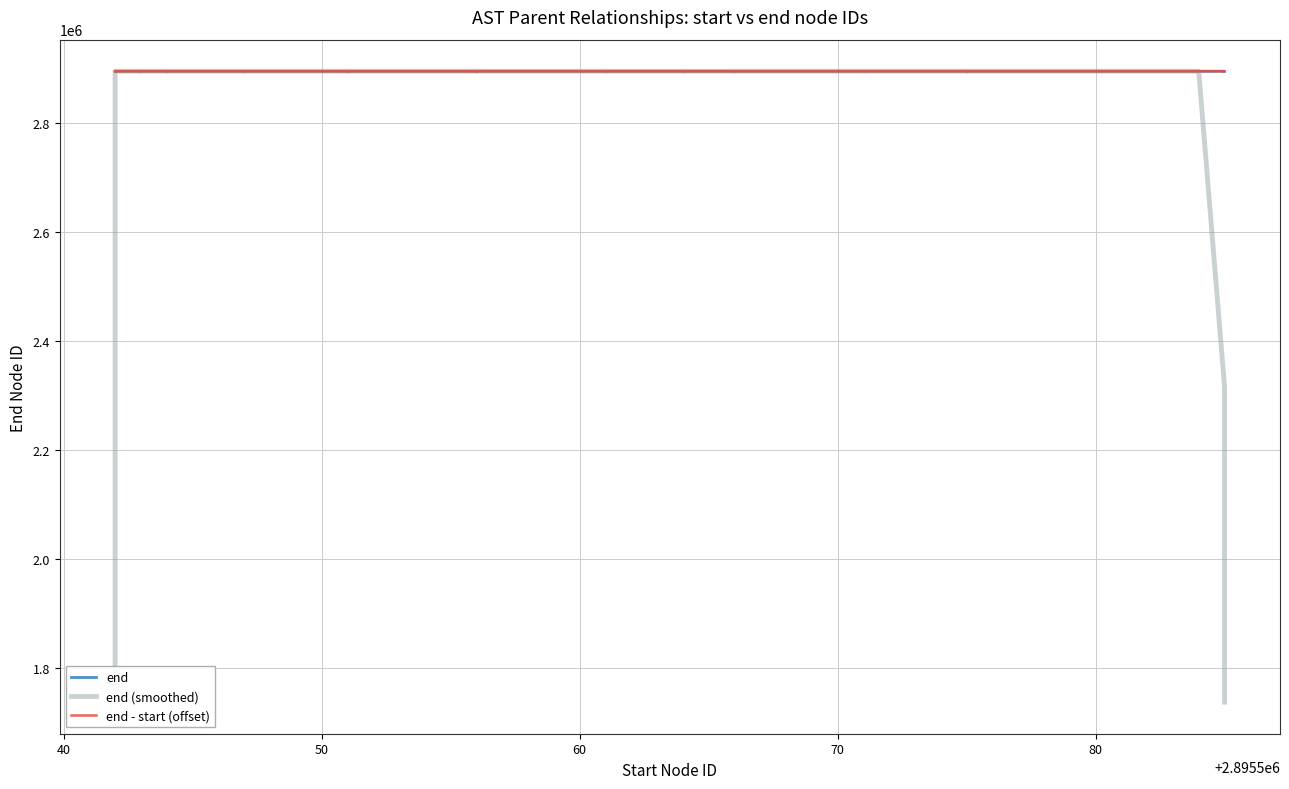

How many lines are shown in the chart?

3